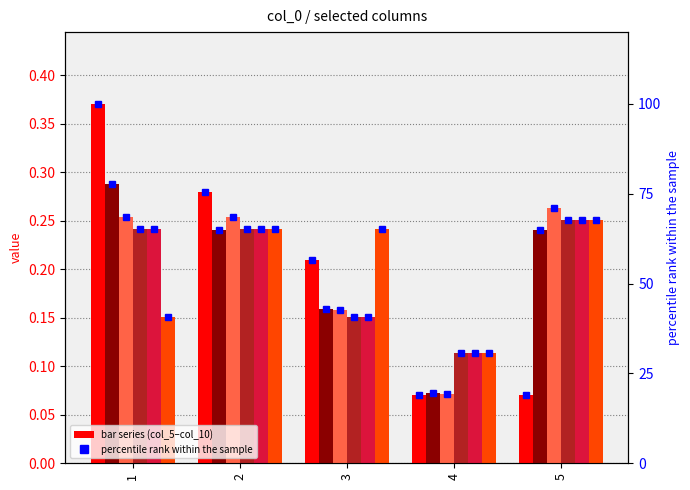

What is the sum of all col_7 values?

1.0